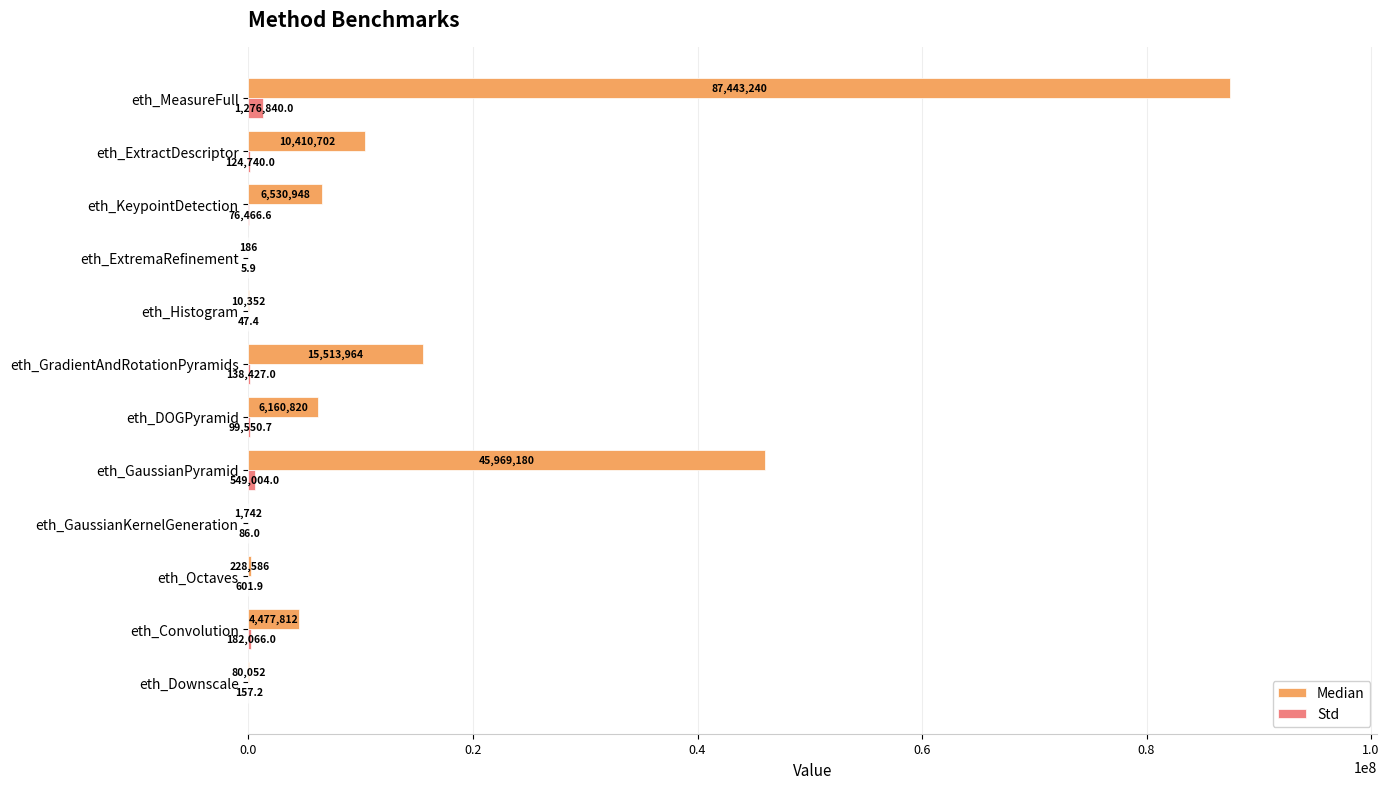

The Median series shows 7664874.0 at eth_GradientAndRotationPyramids. True or false?

False